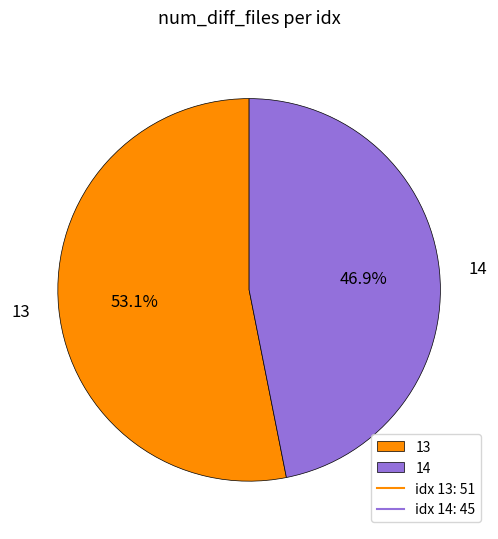

Is it true that 13 is 53% of the pie?

True